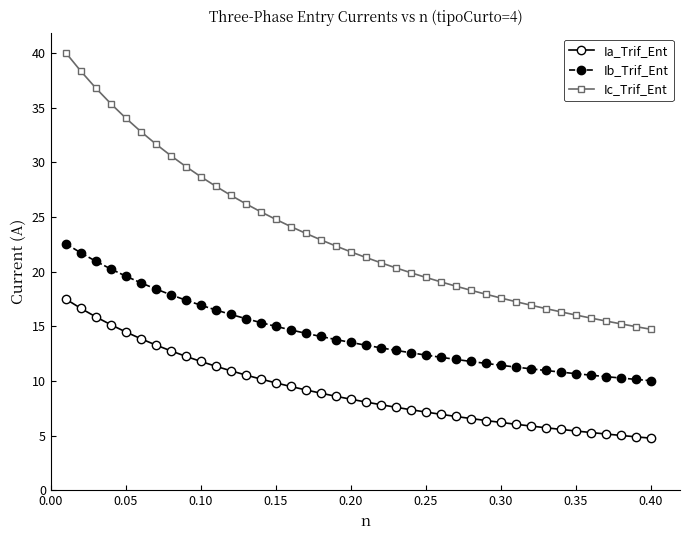

List the series in order of their overall mean, lowest first.

Ia_Trif_Ent, Ib_Trif_Ent, Ic_Trif_Ent